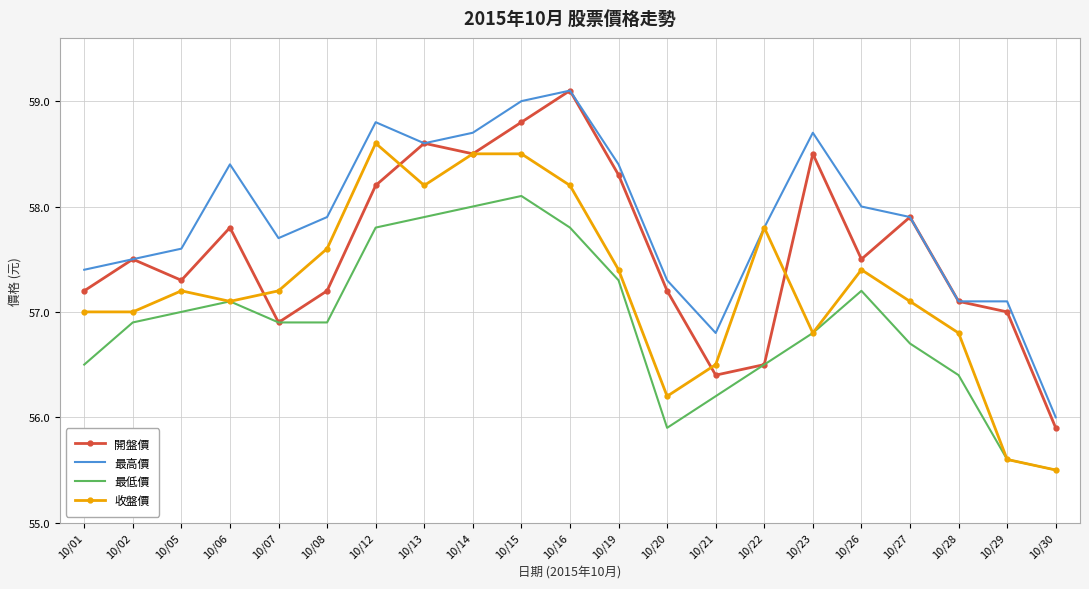

At how many categories does at least one series exceed 57?

19